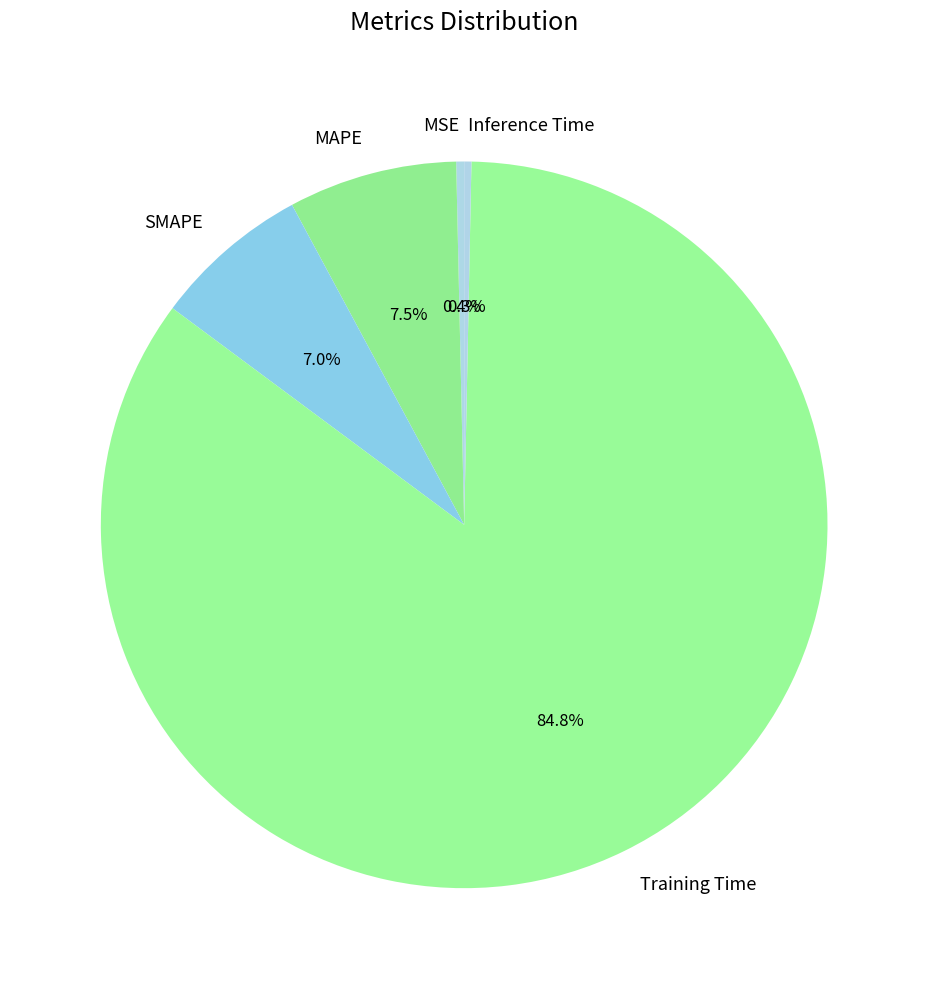

Count the number of slices in the pie.

5